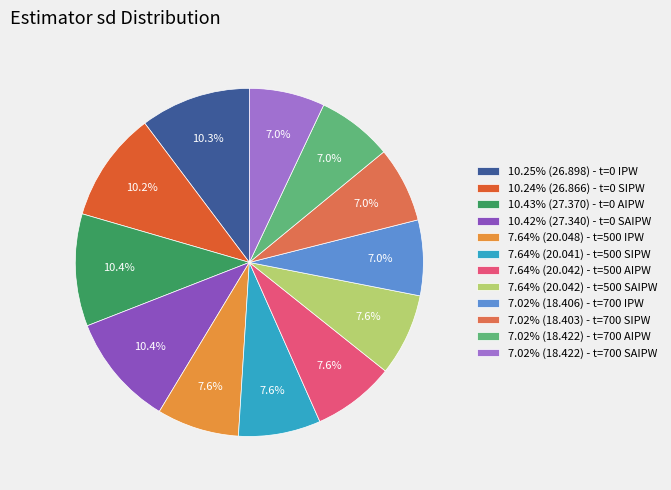

How many segments does this pie chart have?

12